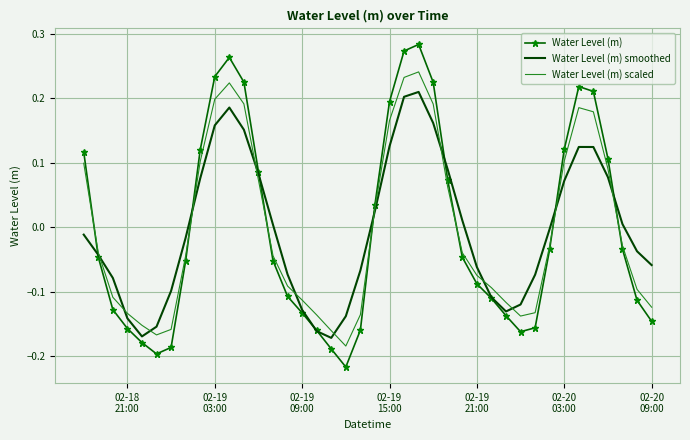

Which series has the widest spread of values?

Water Level (m)